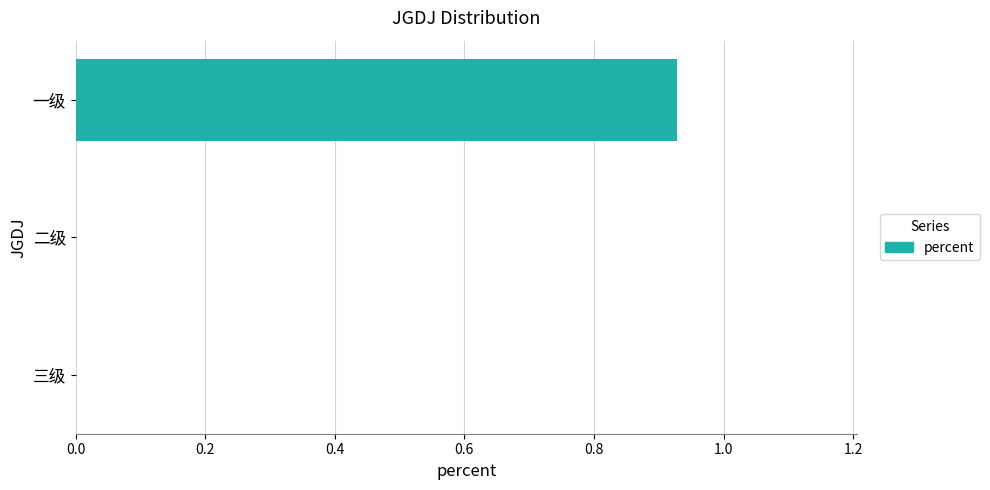

Between 三级 and 一级, which is larger?

一级